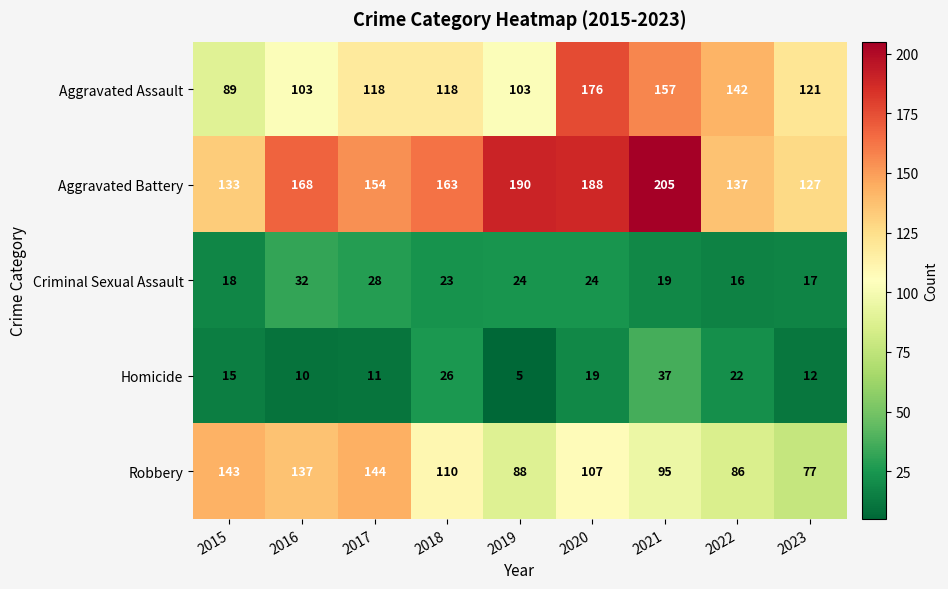

Is the value of Homicide at 2022 greater than the value of Aggravated Battery at 2018?

No